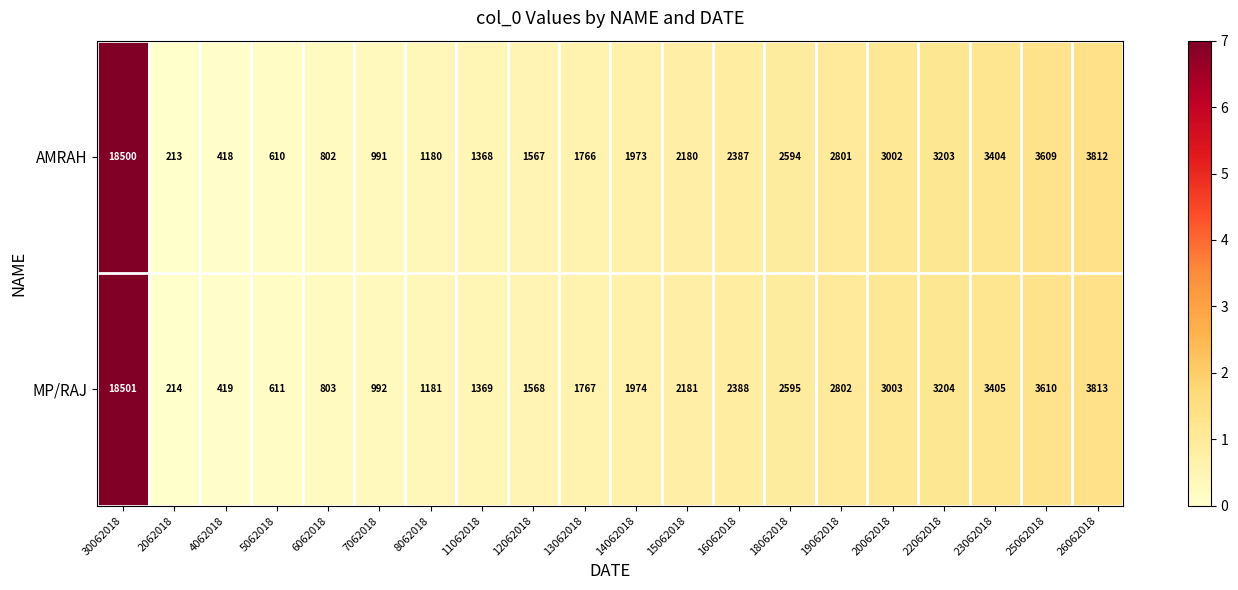

What is the total value across all series at 5062018?

1221